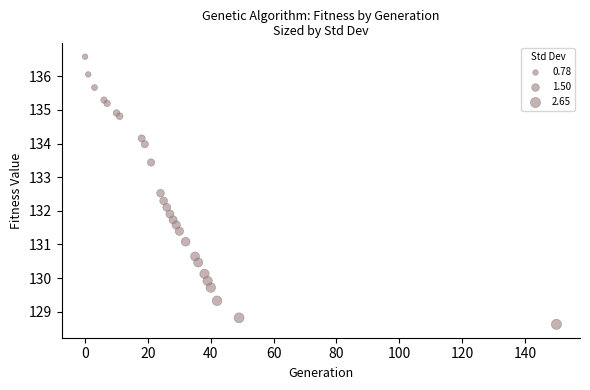

What is the range of Y values (max minus min)?

8.0